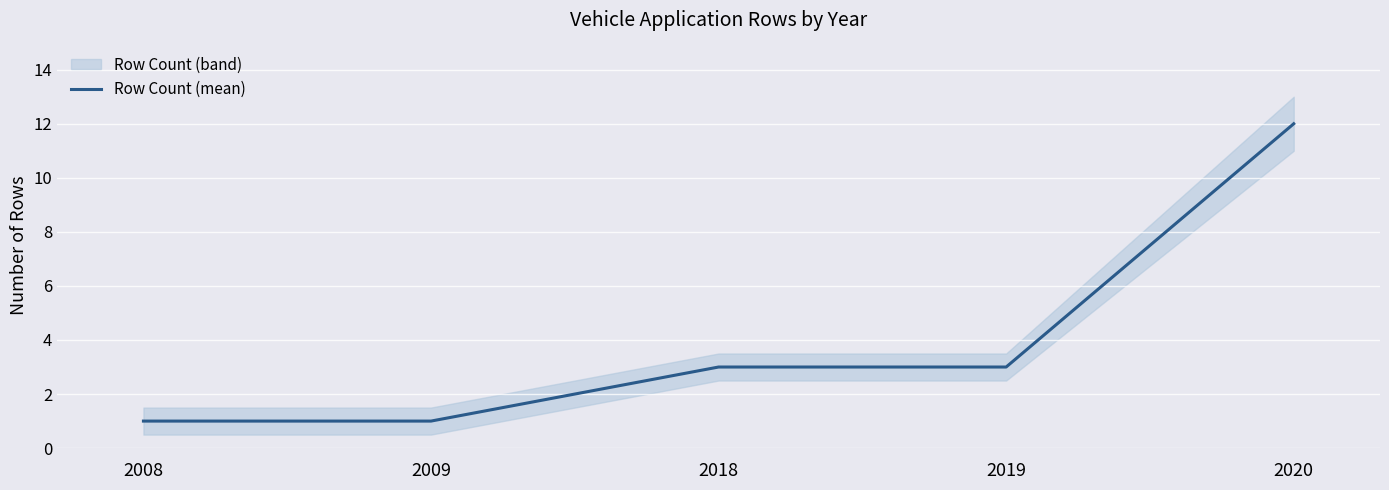

How many data points does each series have?

5